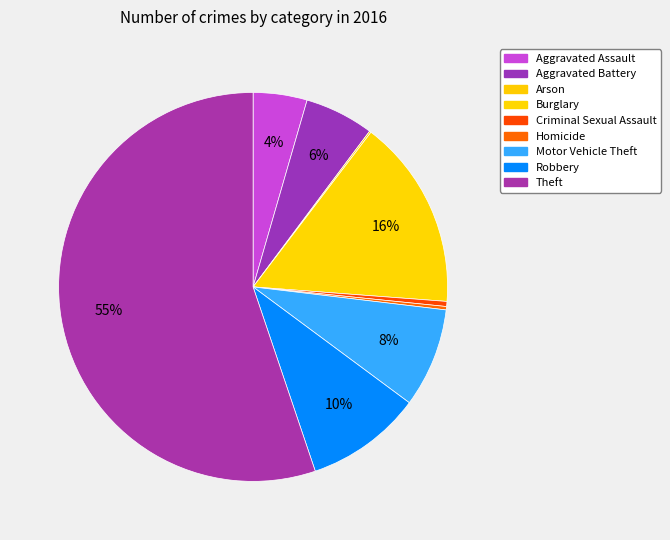

What is the total percentage of Burglary and Robbery?

25.5%